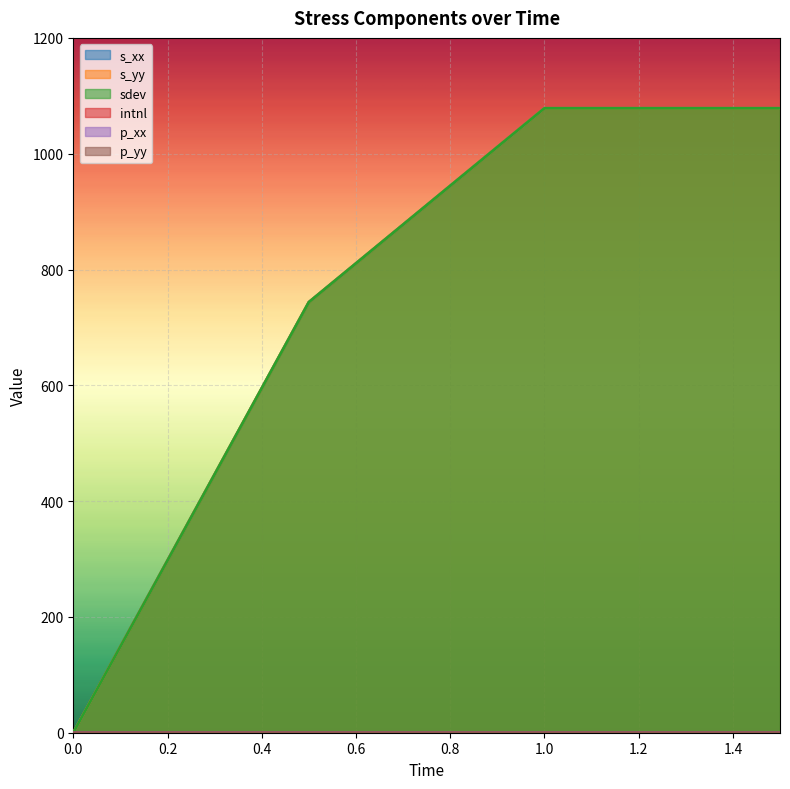

List the labels in order of s_yy value, largest first.

1, 1.5, 0.5, 0